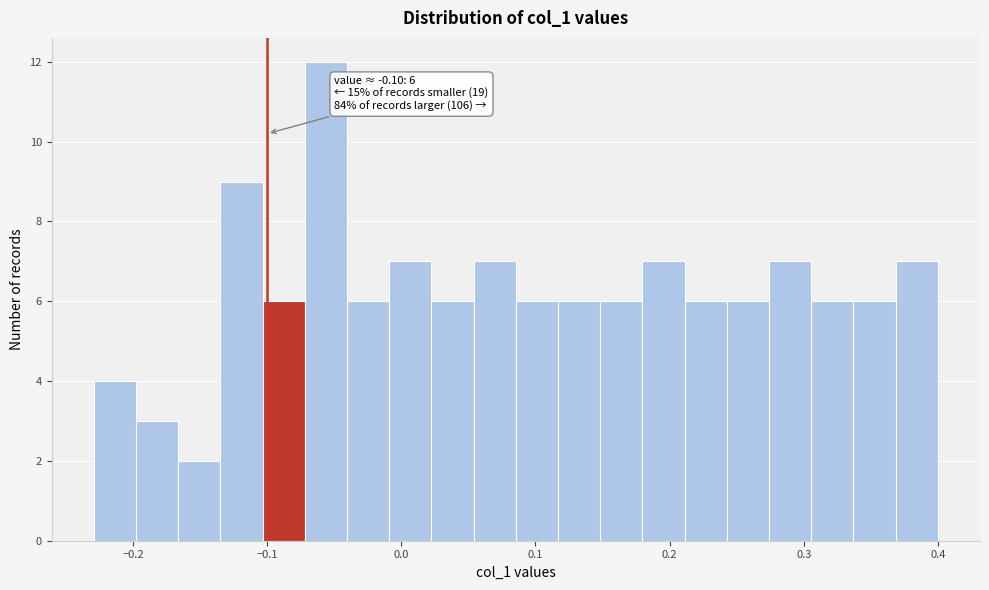

Around what value on the x-axis is the tallest bar? Give the approximate position of its centre, as read against the axis.

-0.06